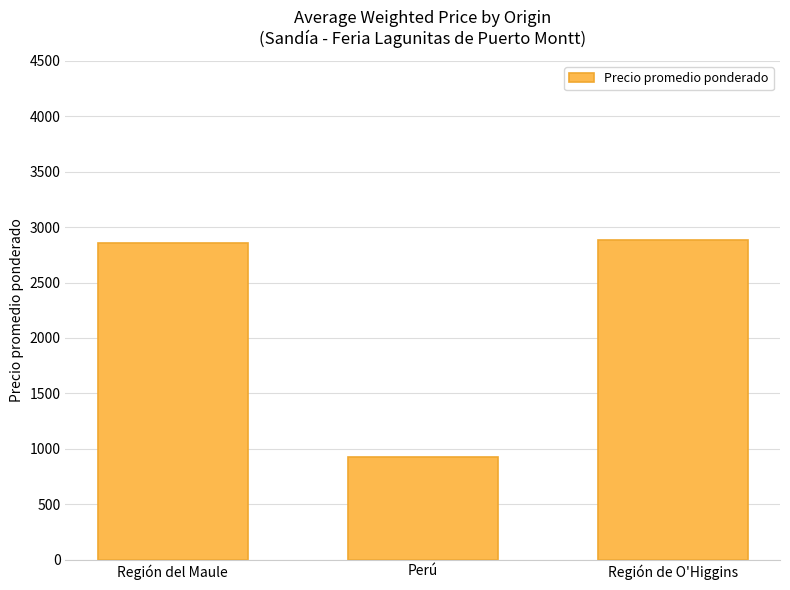

Where is the data nearest to the value 1905?

Región del Maule